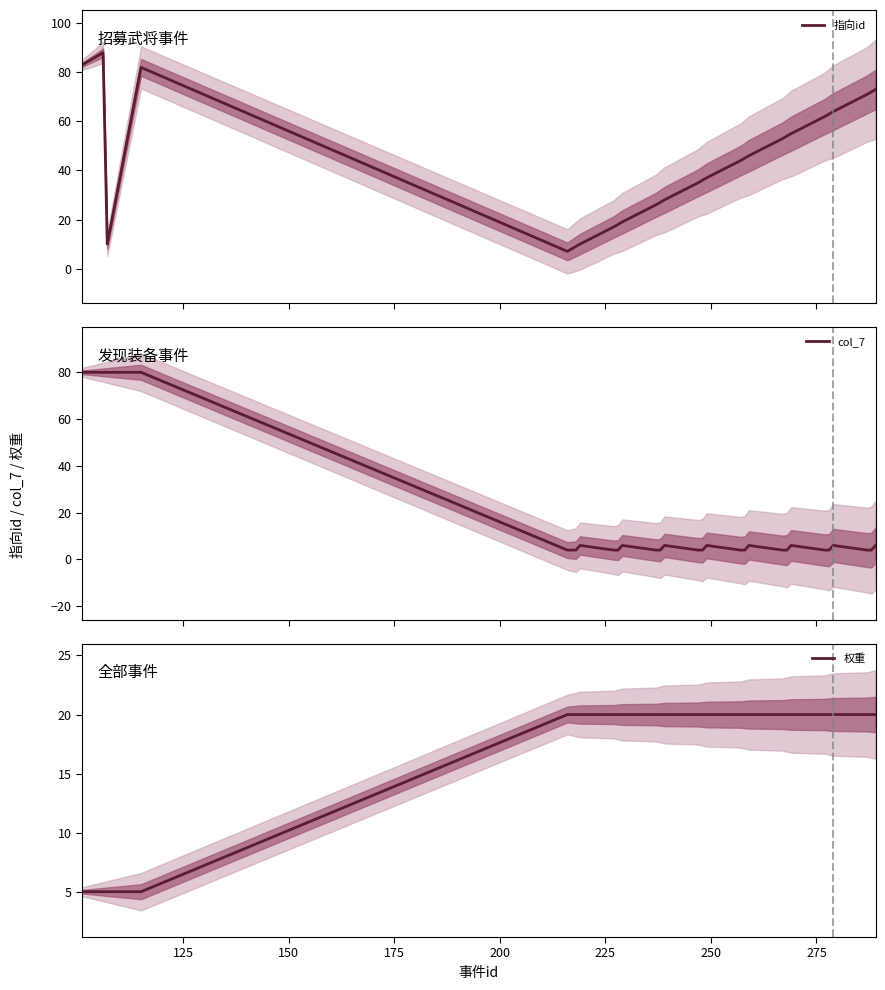

Which series has the largest range (max minus min)?

指向id